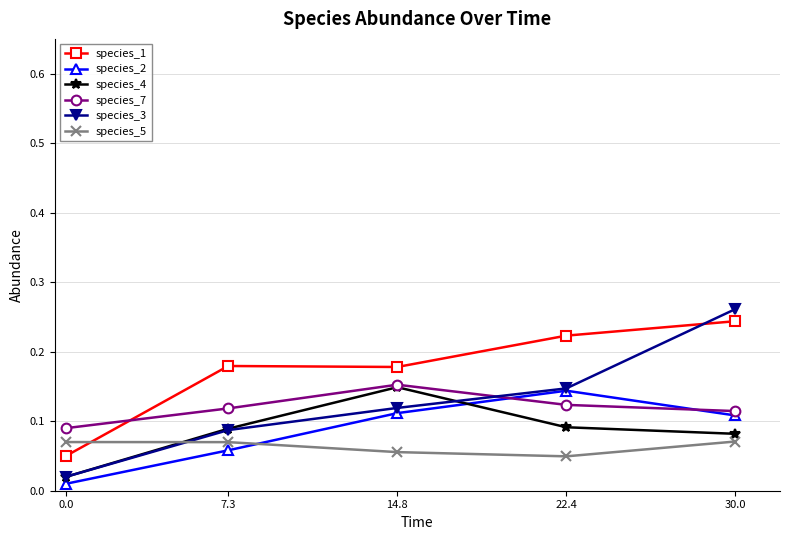

Which series changed the most between 0.0 and 14.8?

species_4